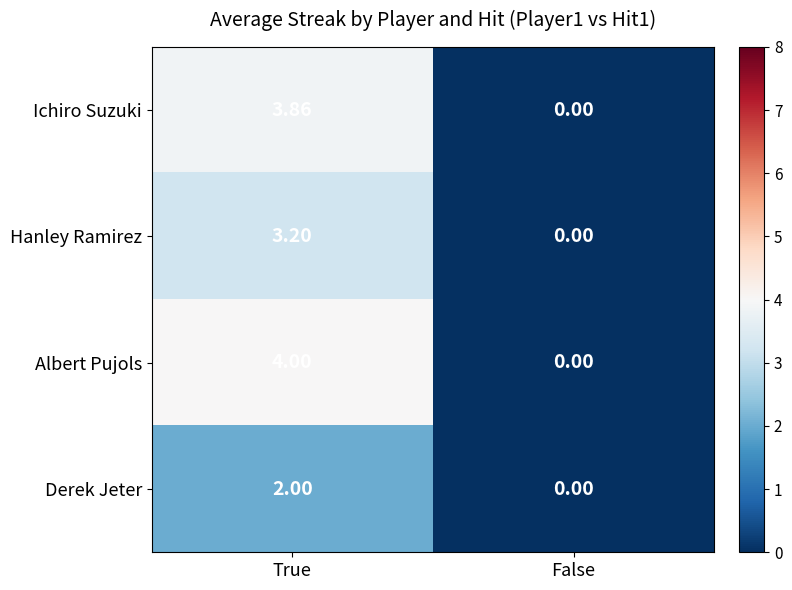

Count the number of categories in the chart.

2